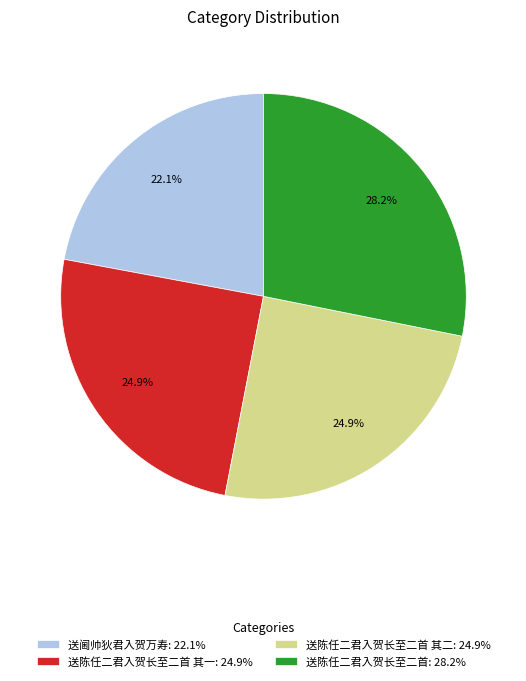

Which slice is the largest?

送陈任二君入贺长至二首: 28.2%